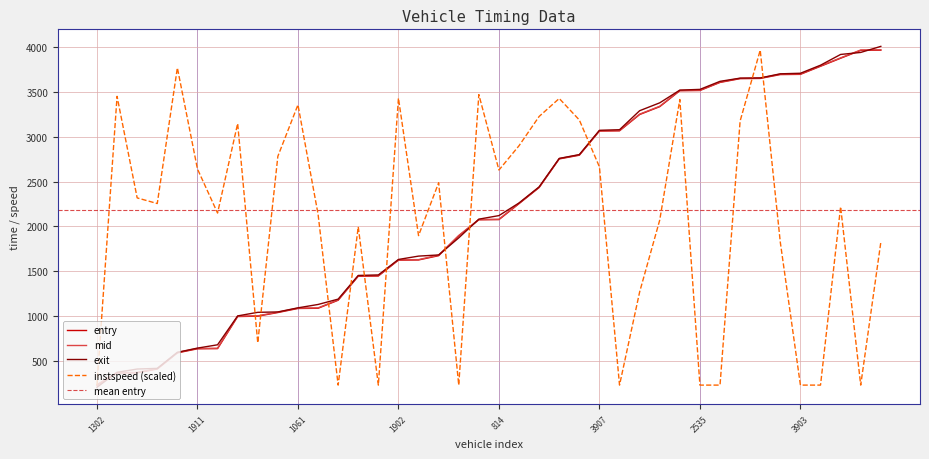

What value does the mid series have at 3457?

2756.4